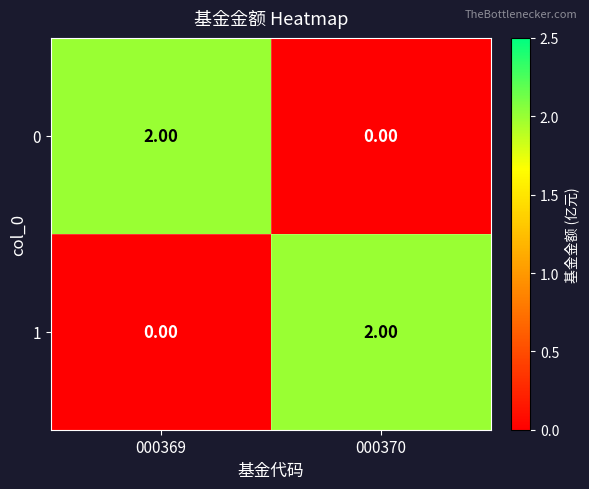

Is the value of 0 at 000370 greater than the value of 1 at 000370?

No